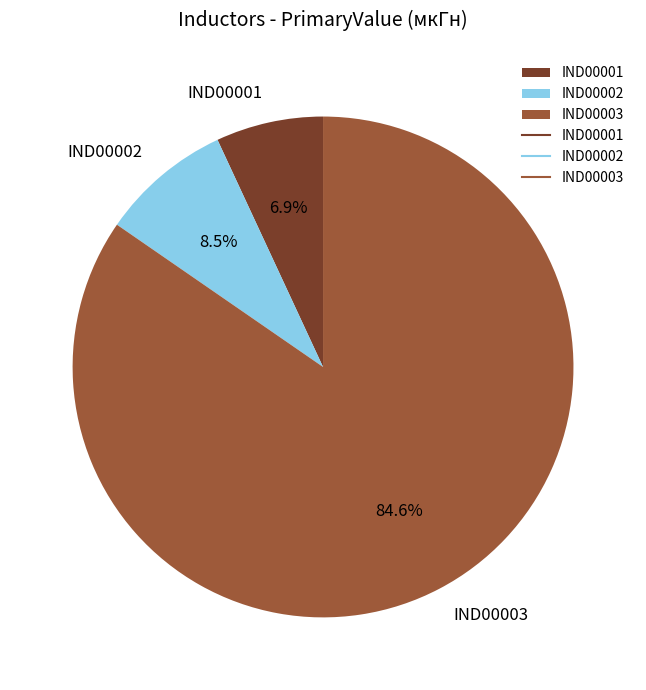

What portion of the pie excludes IND00001?

93.1%